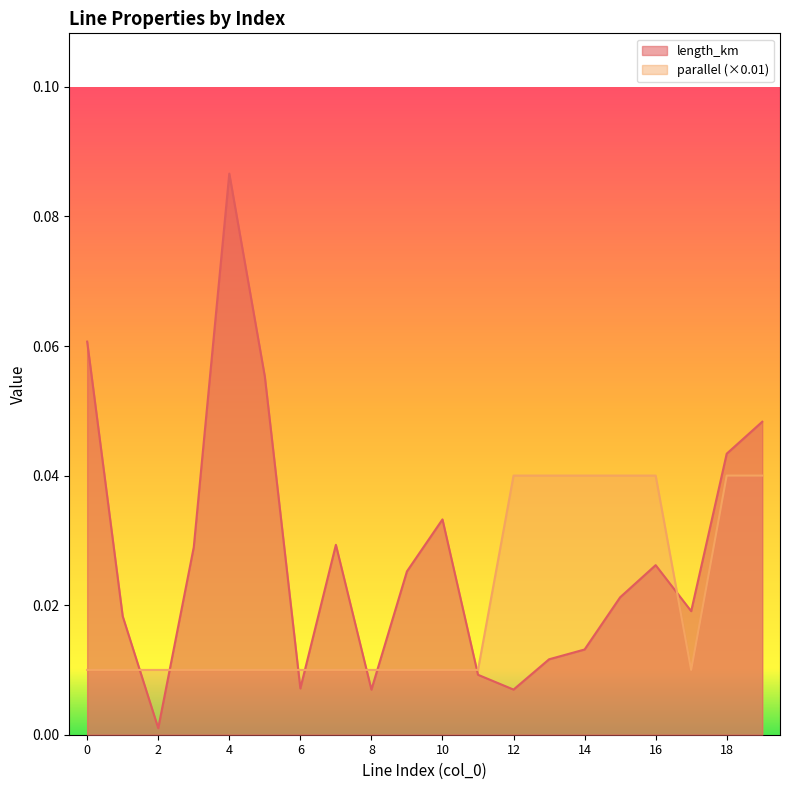

What is the maximum value for length_km?

0.1